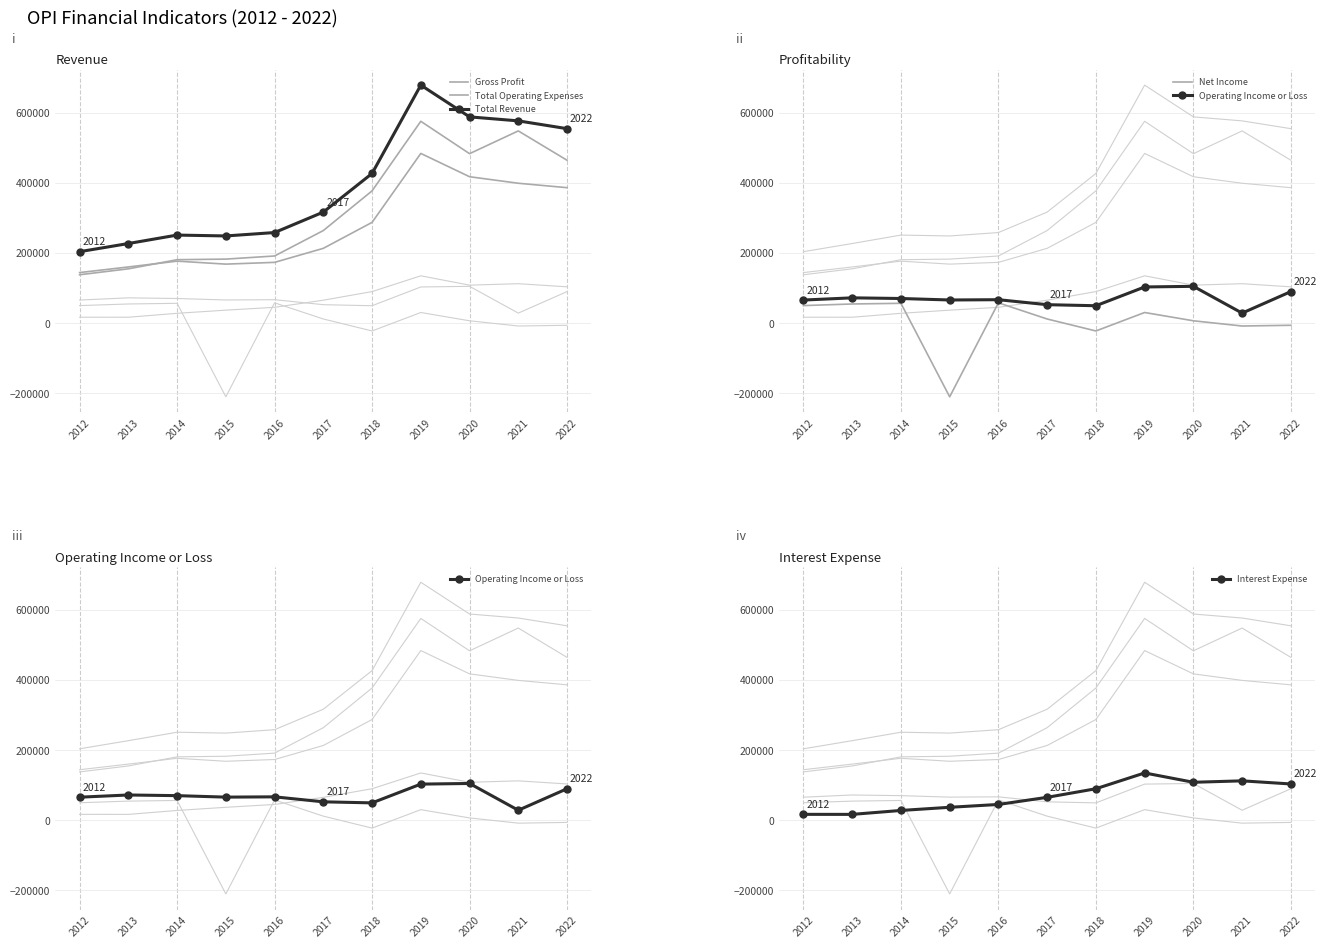

Where is the first local minimum for Operating Income or Loss?

2015